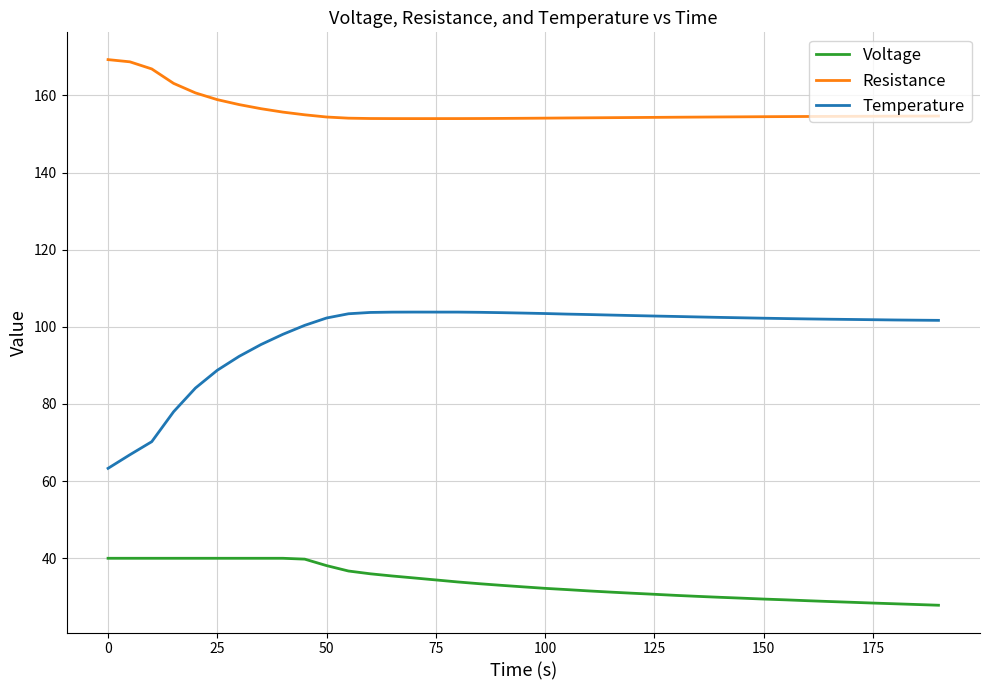

Which series has the largest range (max minus min)?

Temperature